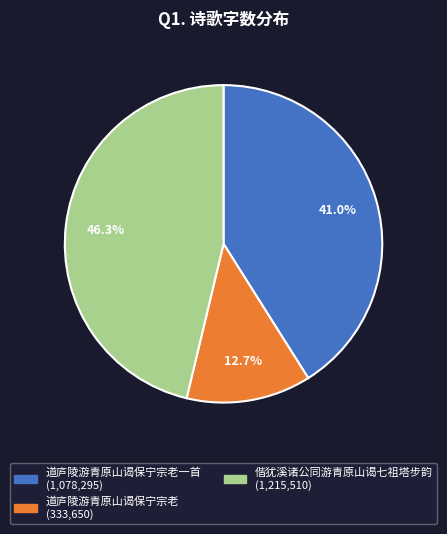

Is there a majority slice in this chart?

No